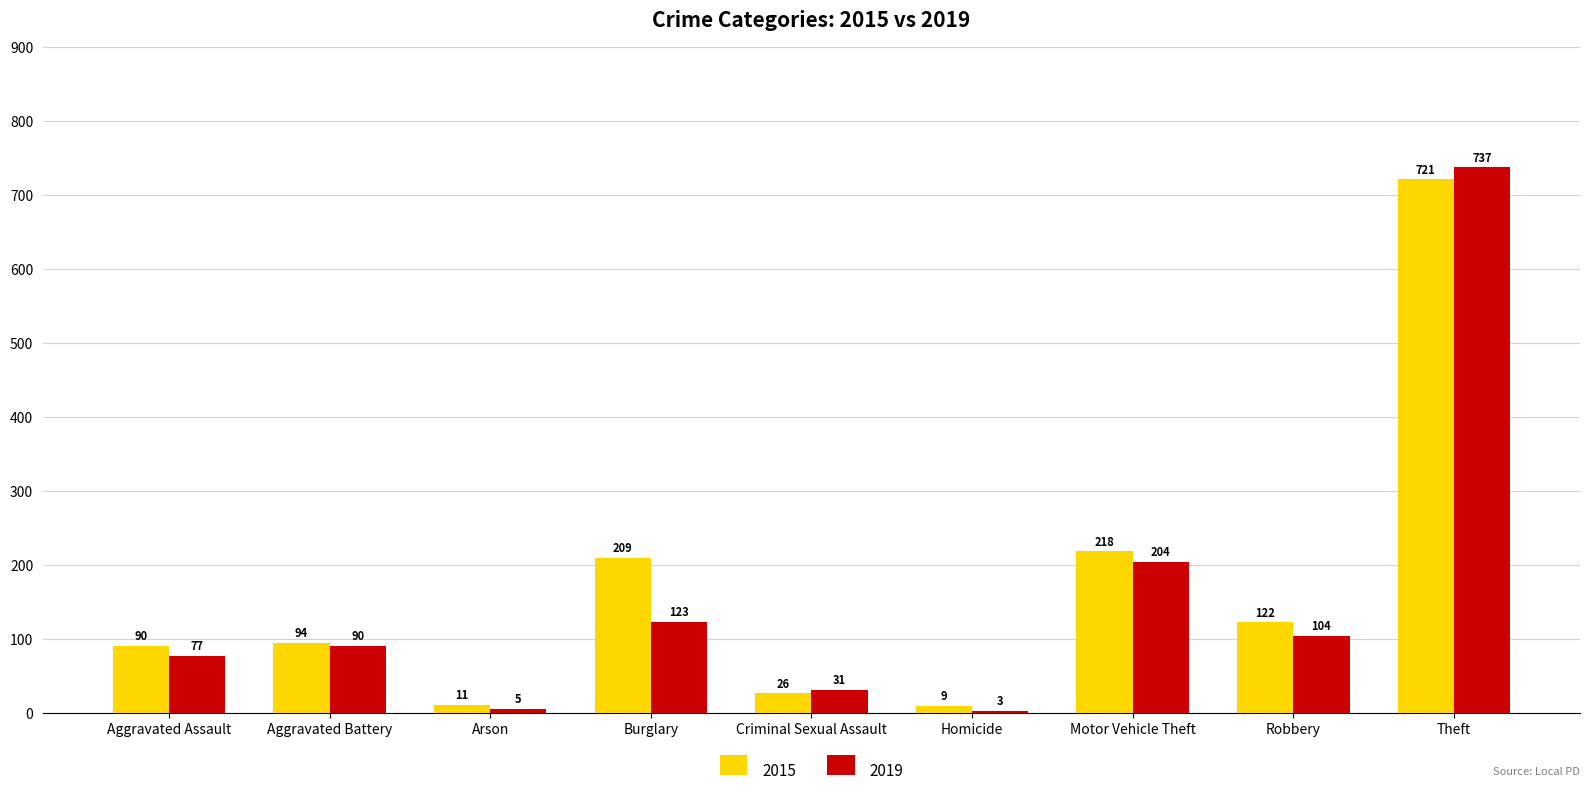

Reading left to right, what are all the values shown in this chart?

2015: Aggravated Assault=90	Aggravated Battery=94	Arson=11	Burglary=209	Criminal Sexual Assault=26	Homicide=9	Motor Vehicle Theft=218	Robbery=122	Theft=721
2019: Aggravated Assault=77	Aggravated Battery=90	Arson=5	Burglary=123	Criminal Sexual Assault=31	Homicide=3	Motor Vehicle Theft=204	Robbery=104	Theft=737